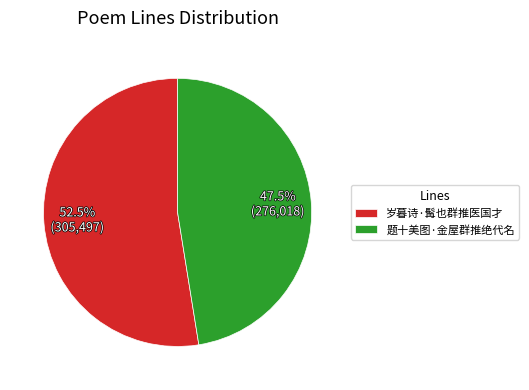

Which category has the smallest portion of the pie?

题十美图·金屋群推绝代名